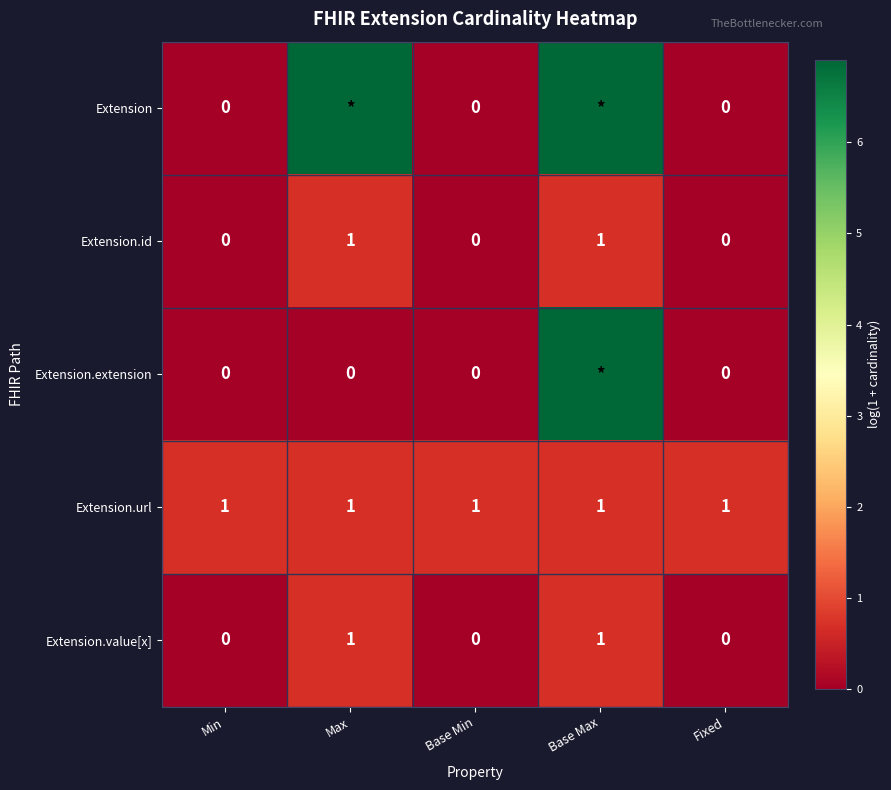

What is the difference between the highest and lowest values at Min?

1.0